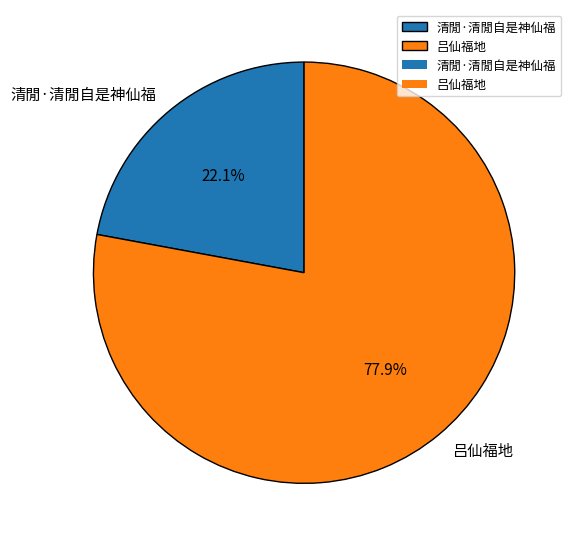

What is the largest slice in the pie chart?

吕仙福地